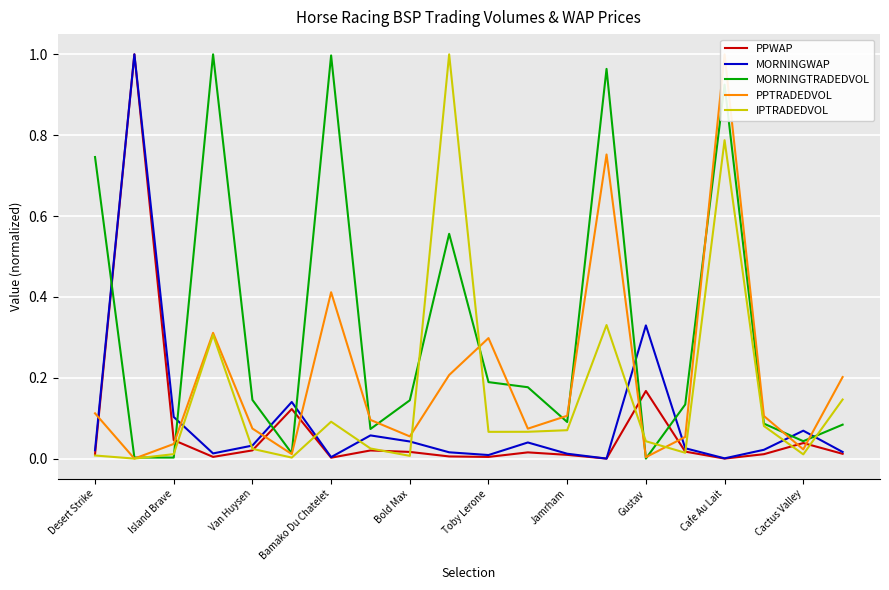

Between Bold Max and Island Brave, which is larger?

Island Brave